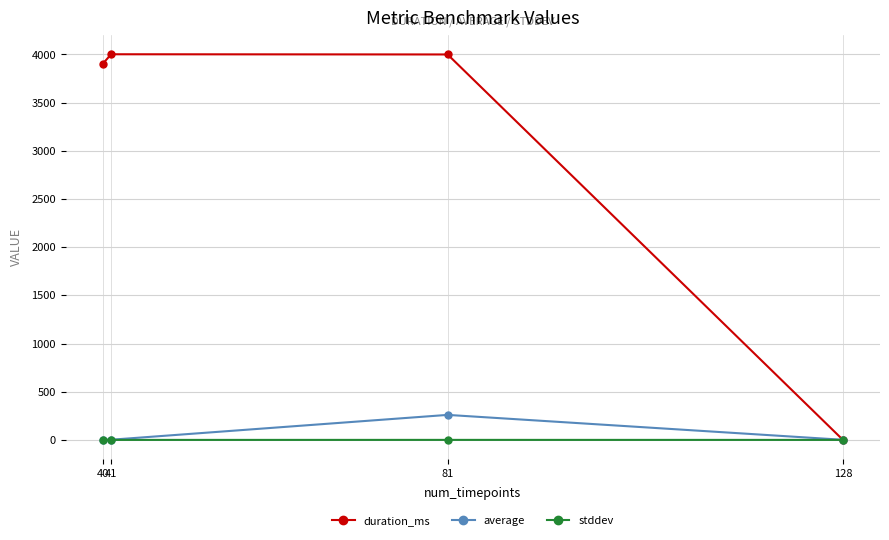

True or false: stddev has more than 1 interior local peaks.

False